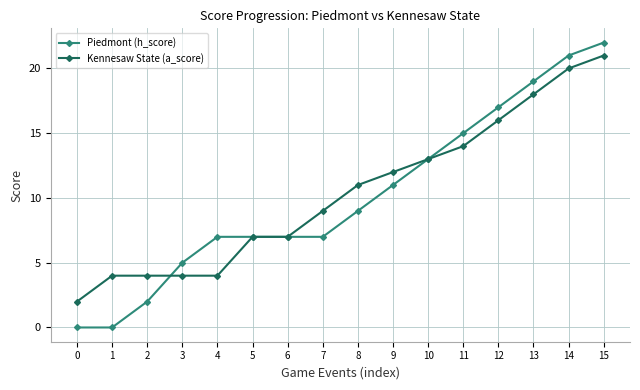

What is the value of the Piedmont (h_score) point at the 8th from the left?

7